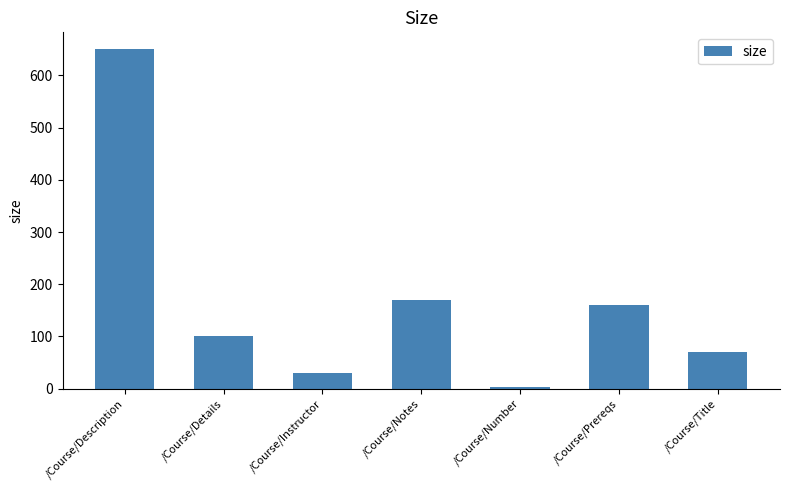

Which has a higher value, /Course/Details or /Course/Description?

/Course/Description